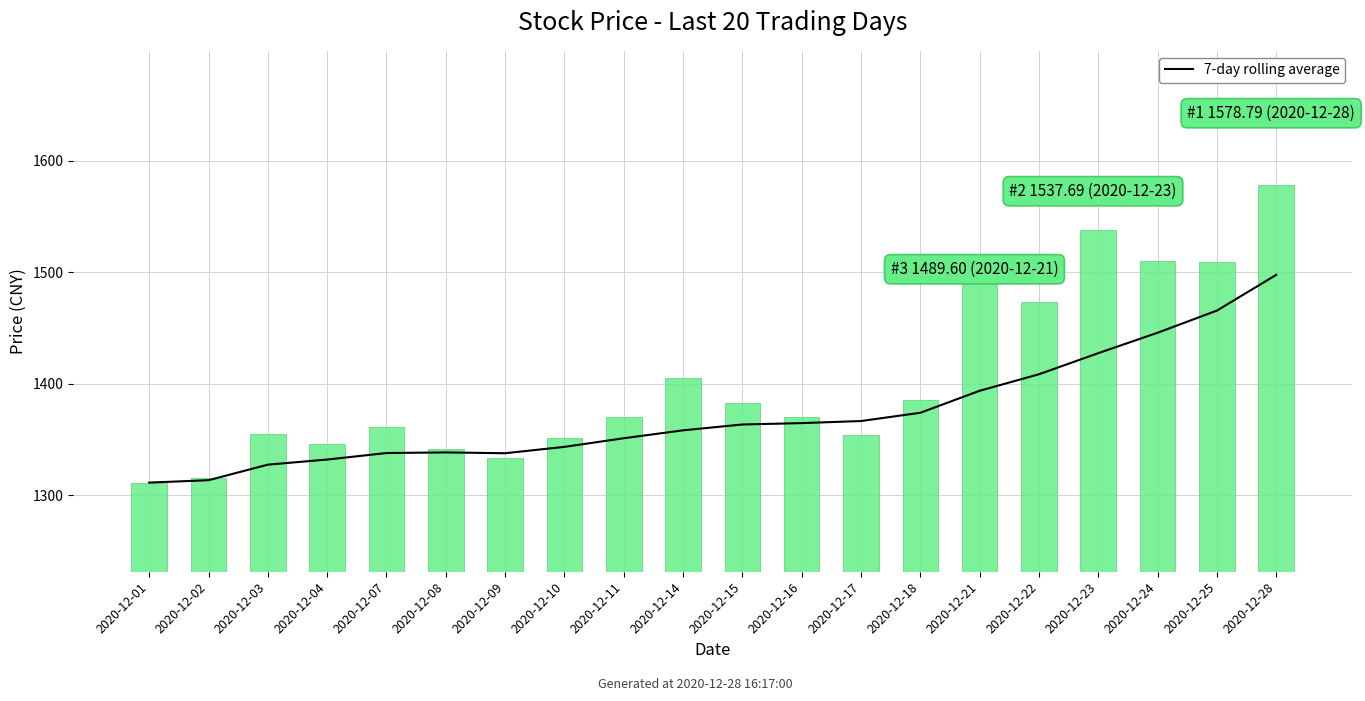

What is the minimum value shown in the chart?

1311.4